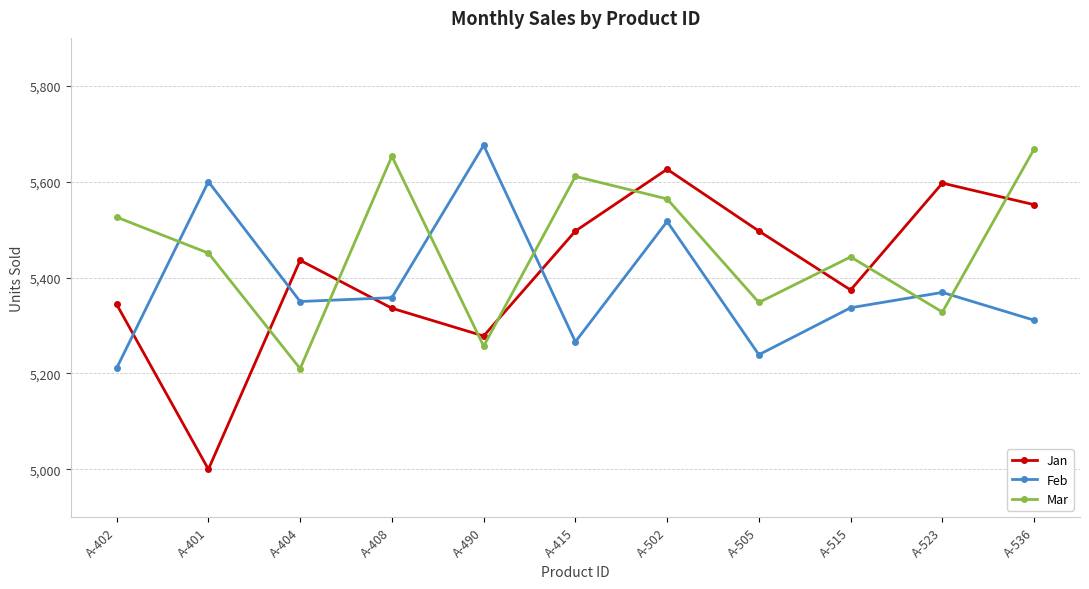

What is the difference between the maximum and minimum values in the Feb series?

465